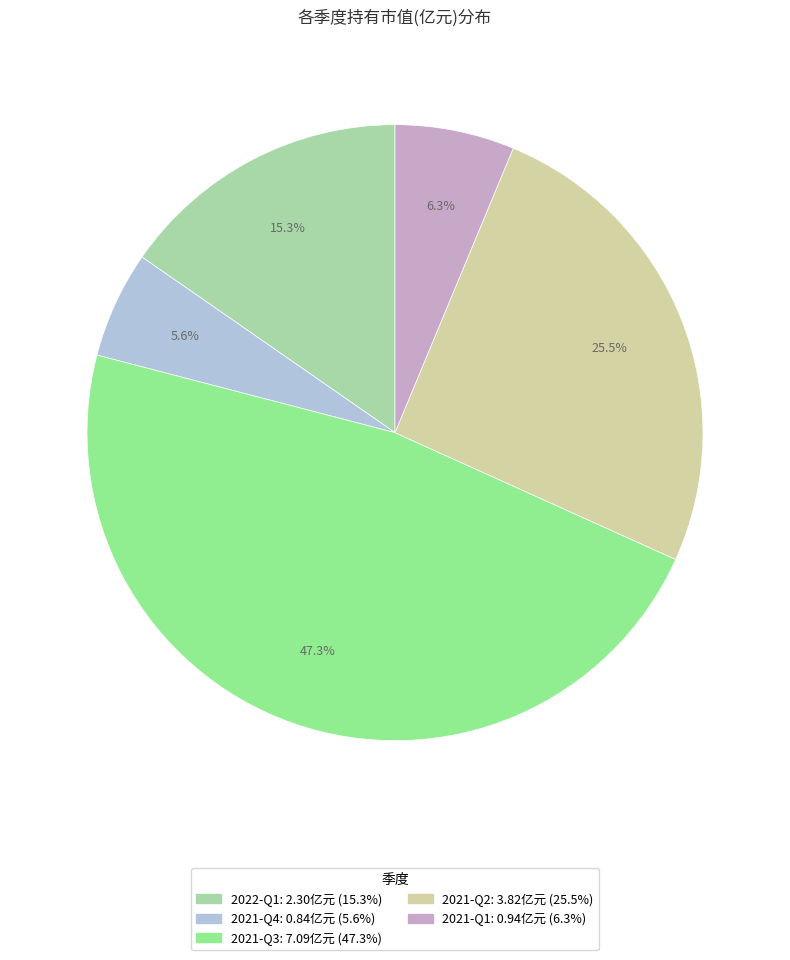

What is the ratio of the value at 2021-Q3 to the value at 2021-Q2?

1.9